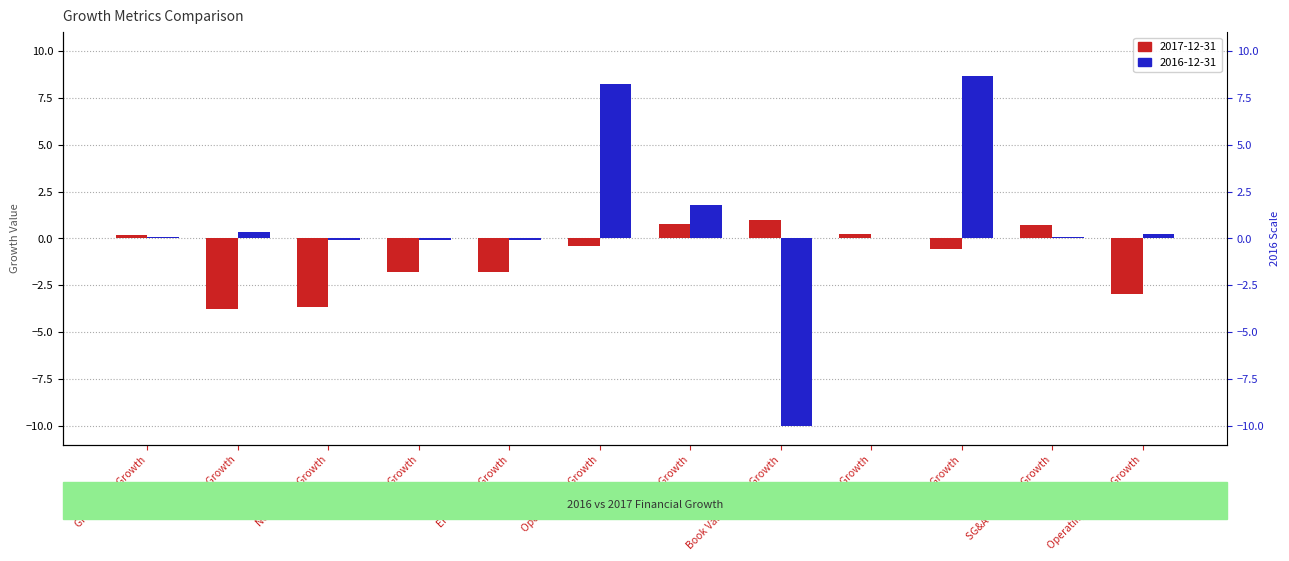

What is the label of the 7th bar from the left?

Asset Growth